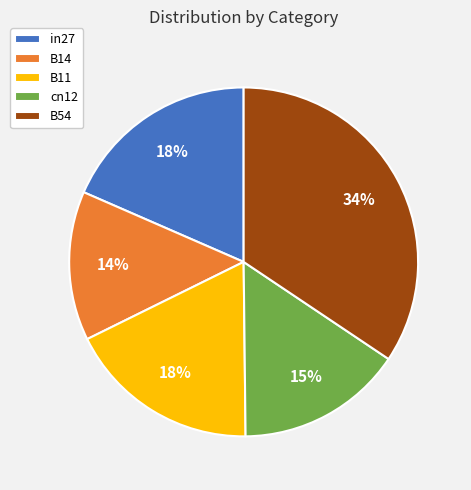

Does B11 account for over 50% of the chart?

No